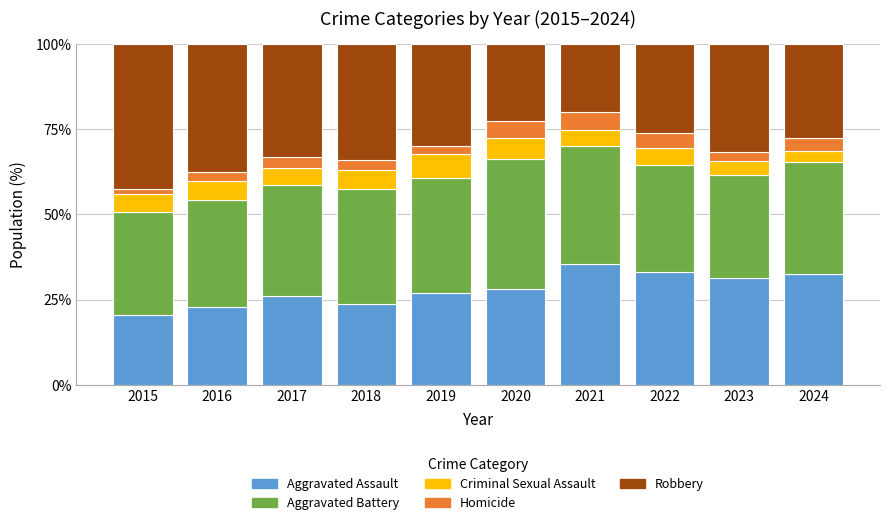

What are all the series names shown in the legend?

Aggravated Assault, Aggravated Battery, Criminal Sexual Assault, Homicide, Robbery